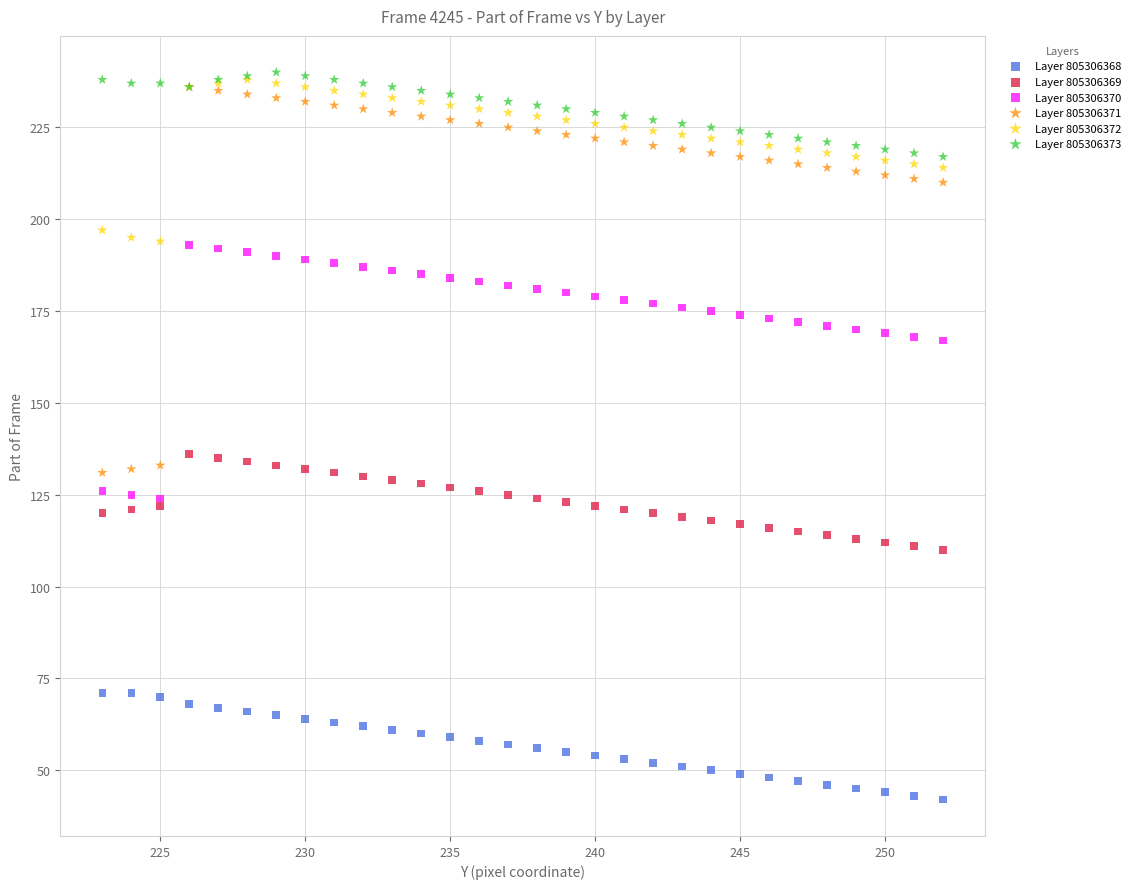

Which series has the widest spread of Y values?

Layer 805306371